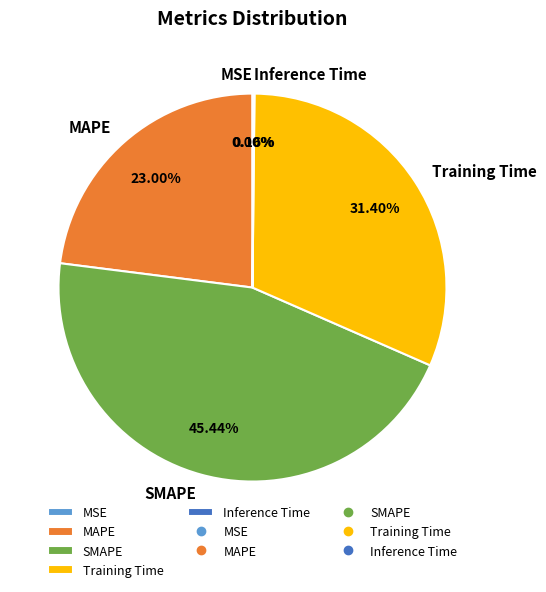

Which slice is the largest?

SMAPE